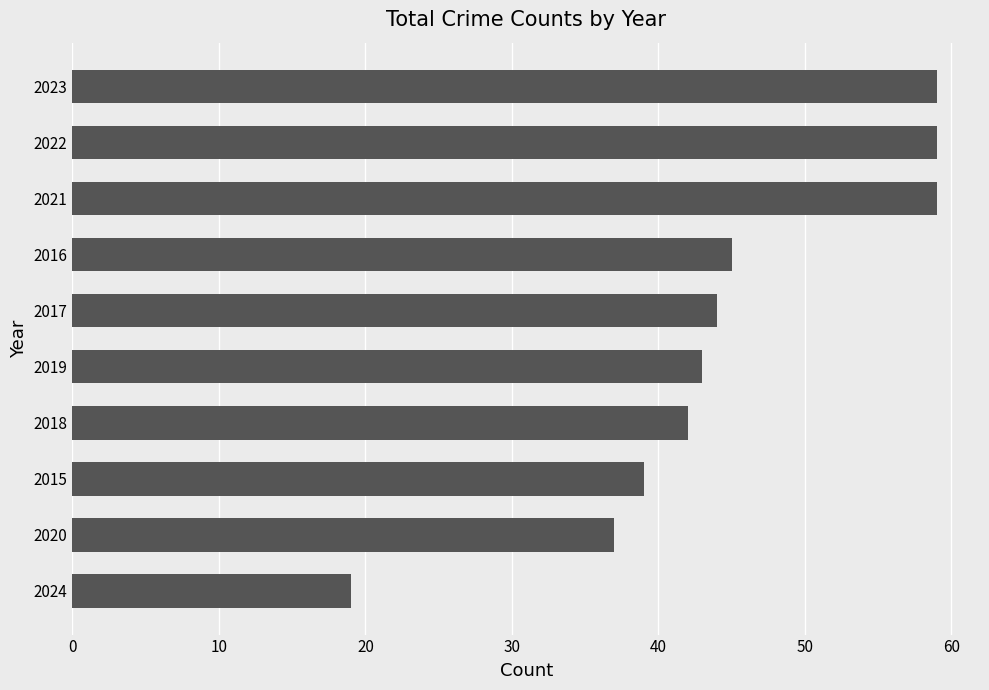

The value at 2020 is 37. True or false?

True